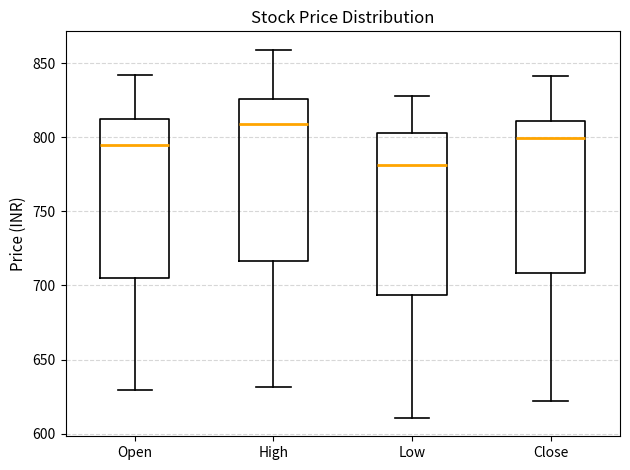

Reading left to right, transcribe this box plot: for each box, give where its median line is, the range the box spans, and where its two whiskers end, as read against the y-axis. The values are not printed on the chart, so give them approximately, as read against the axis.

Open: median 795, box 705 to 810, whiskers 630 to 840
High: median 810, box 715 to 825, whiskers 630 to 860
Low: median 780, box 695 to 805, whiskers 610 to 830
Close: median 800, box 710 to 810, whiskers 620 to 840